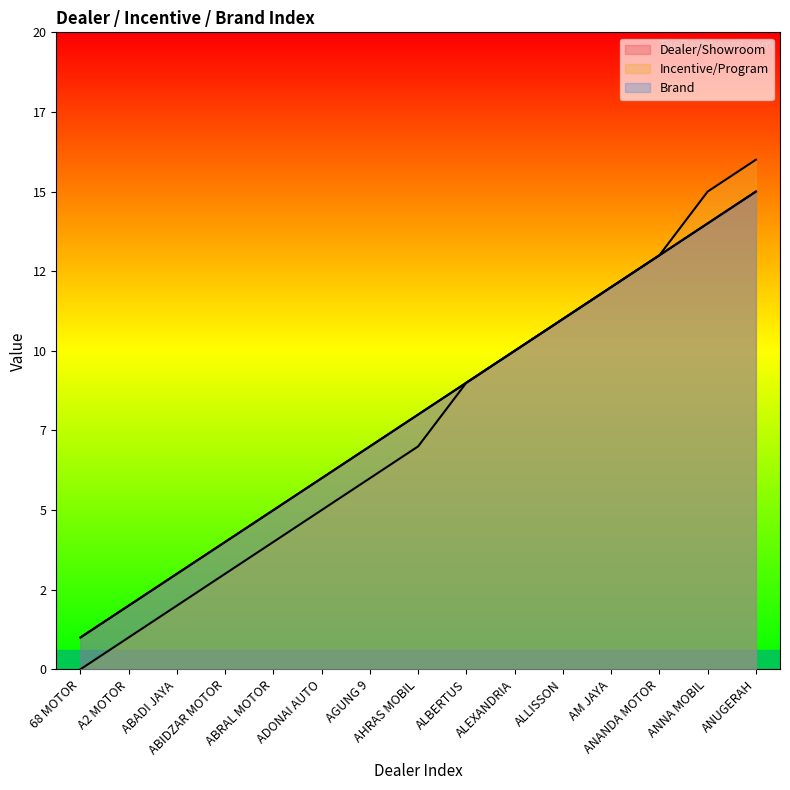

What are all the series names shown in the legend?

Dealer/Showroom, Incentive/Program, Brand